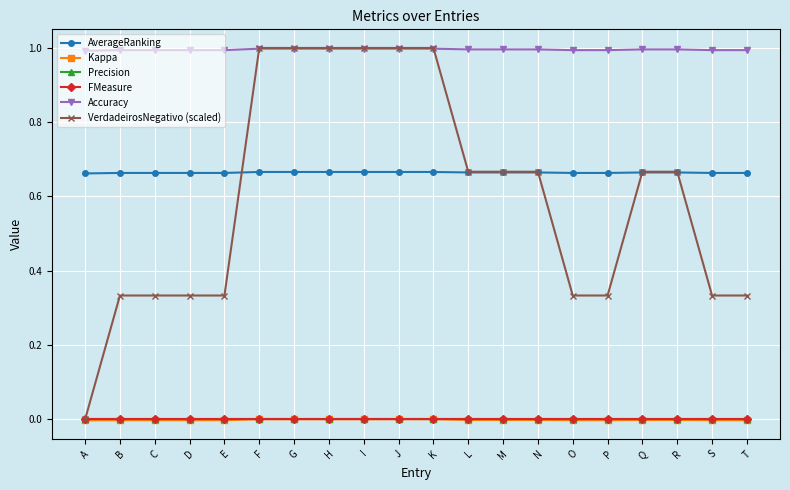

Reading right to left, what are all the values shown in this chart?

AverageRanking: T=0.7	S=0.7	R=0.7	Q=0.7	P=0.7	O=0.7	N=0.7	M=0.7	L=0.7	K=0.7	J=0.7	I=0.7	H=0.7	G=0.7	F=0.7	E=0.7	D=0.7	C=0.7	B=0.7	A=0.7
Kappa: T=-0.0	S=-0.0	R=-0.0	Q=-0.0	P=-0.0	O=-0.0	N=-0.0	M=-0.0	L=-0.0	K=0.0	J=0.0	I=0.0	H=0.0	G=0.0	F=0.0	E=-0.0	D=-0.0	C=-0.0	B=-0.0	A=-0.0
Precision: T=0.0	S=0.0	R=0.0	Q=0.0	P=0.0	O=0.0	N=0.0	M=0.0	L=0.0	K=0.0	J=0.0	I=0.0	H=0.0	G=0.0	F=0.0	E=0.0	D=0.0	C=0.0	B=0.0	A=0.0
FMeasure: T=0.0	S=0.0	R=0.0	Q=0.0	P=0.0	O=0.0	N=0.0	M=0.0	L=0.0	K=0.0	J=0.0	I=0.0	H=0.0	G=0.0	F=0.0	E=0.0	D=0.0	C=0.0	B=0.0	A=0.0
Accuracy: T=1.0	S=1.0	R=1.0	Q=1.0	P=1.0	O=1.0	N=1.0	M=1.0	L=1.0	K=1.0	J=1.0	I=1.0	H=1.0	G=1.0	F=1.0	E=1.0	D=1.0	C=1.0	B=1.0	A=1.0
VerdadeirosNegativo (scaled): T=0.3	S=0.3	R=0.7	Q=0.7	P=0.3	O=0.3	N=0.7	M=0.7	L=0.7	K=1.0	J=1.0	I=1.0	H=1.0	G=1.0	F=1.0	E=0.3	D=0.3	C=0.3	B=0.3	A=0.0